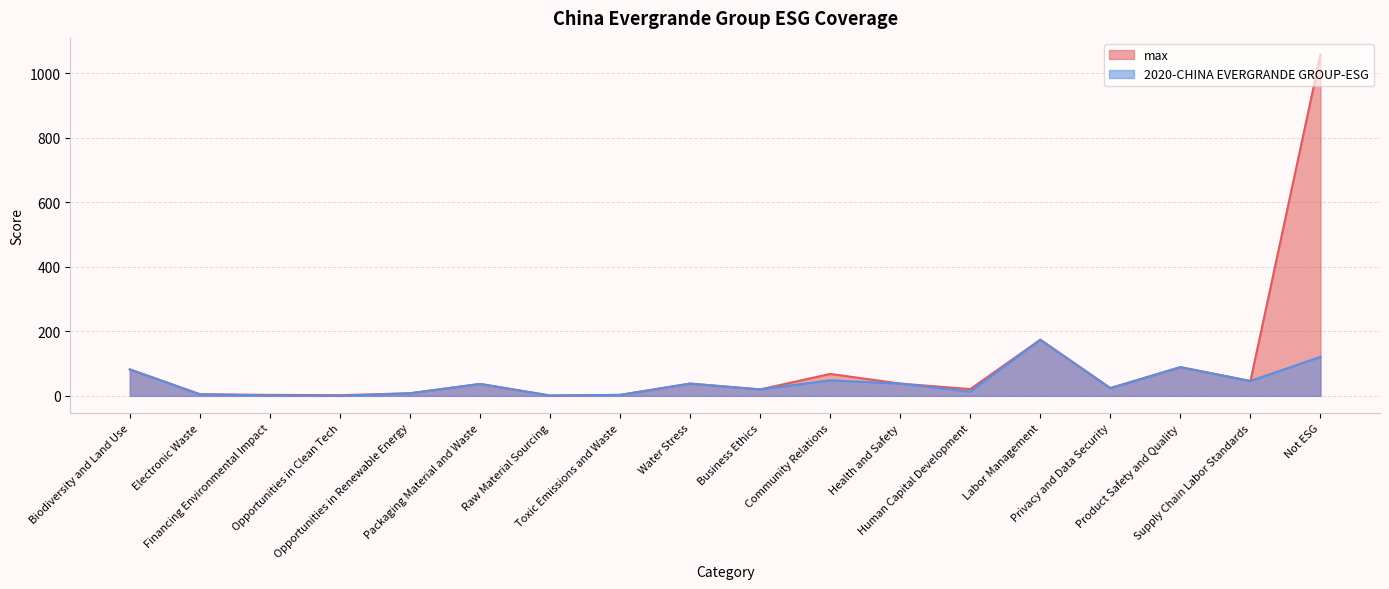

Where is the first local maximum for 2020-CHINA EVERGRANDE GROUP-ESG?

Packaging Material and Waste